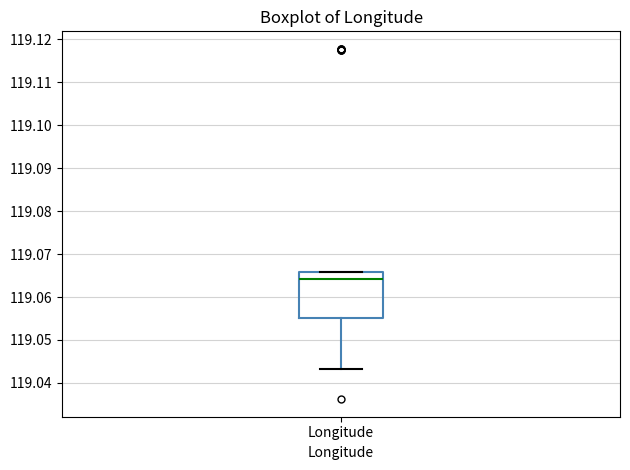

Where is the lower edge of the box for Longitude on the y-axis? The values are not printed on the chart, so give them approximately, as read against the axis.

119.055